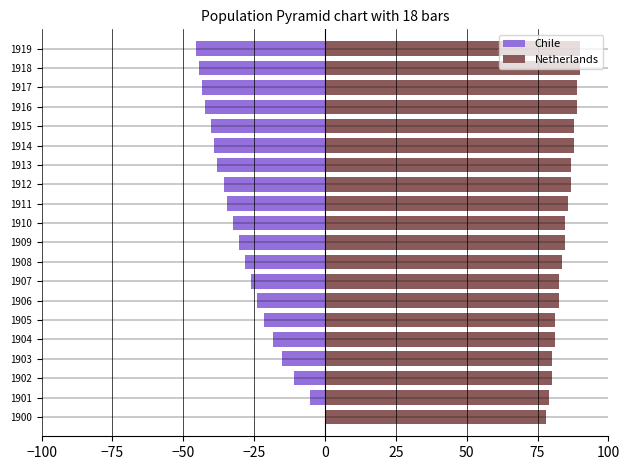

What are all the series names shown in the legend?

Chile, Netherlands